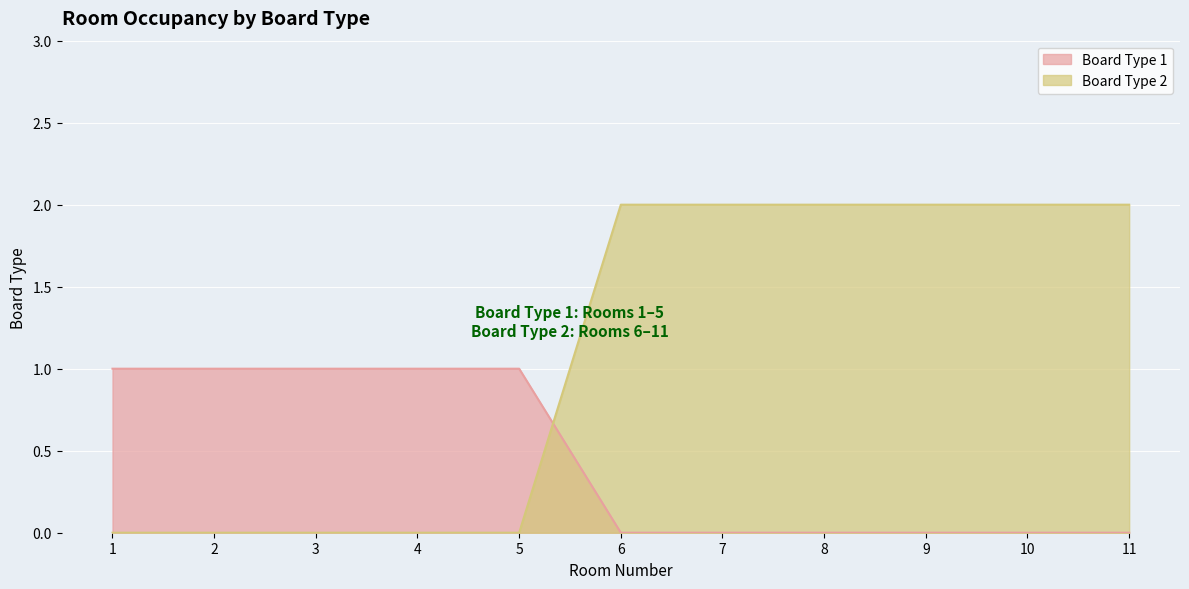

What is the difference between the Board Type 2 values at 6 and 4?

2